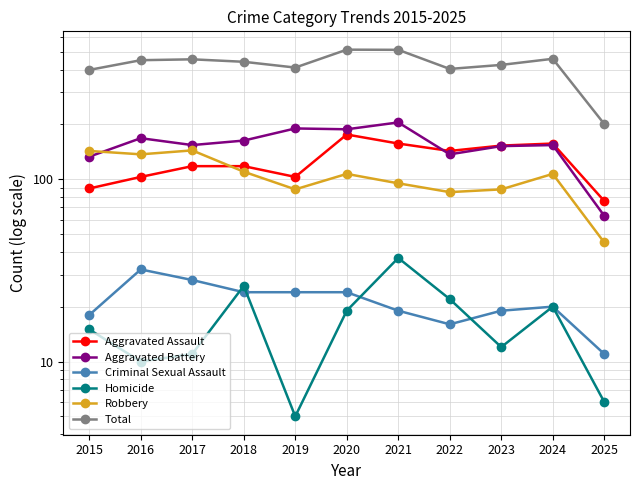

Between which two adjacent categories do Robbery and Aggravated Assault first intersect?

2017 and 2018